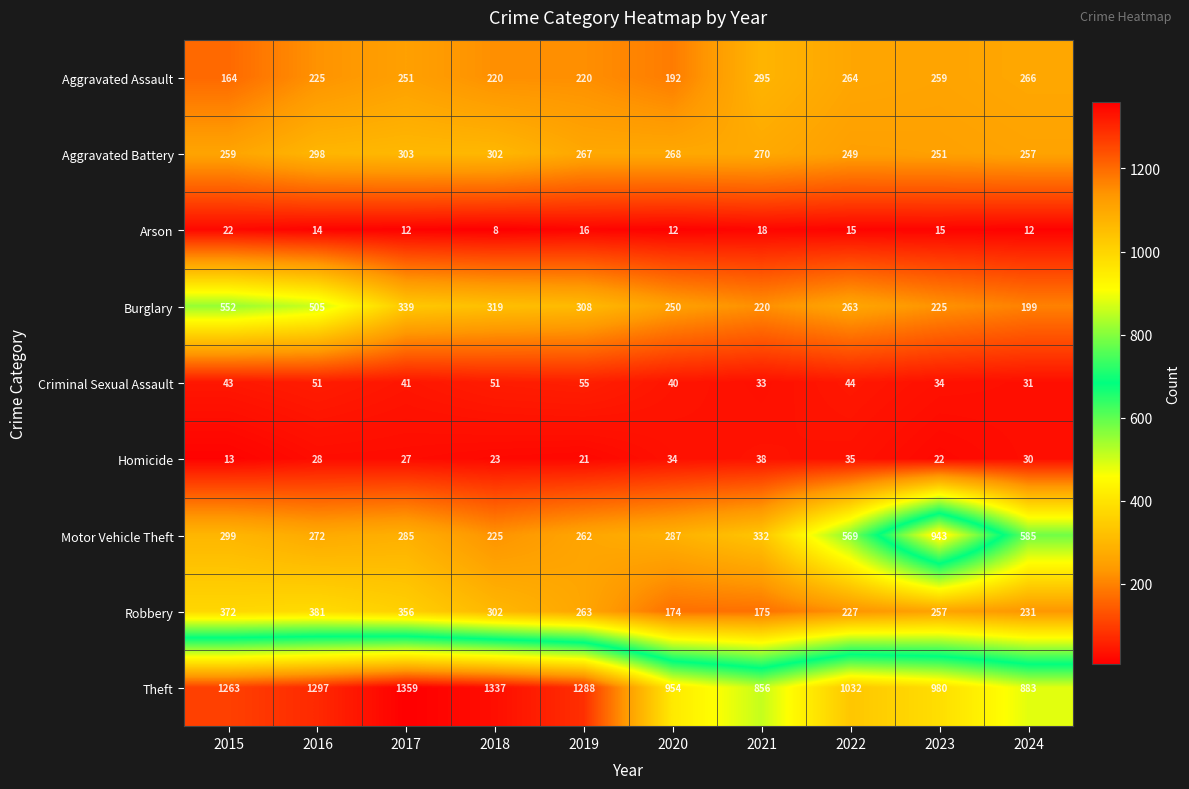

Is it true that Aggravated Assault equals 295 at 2021?

True